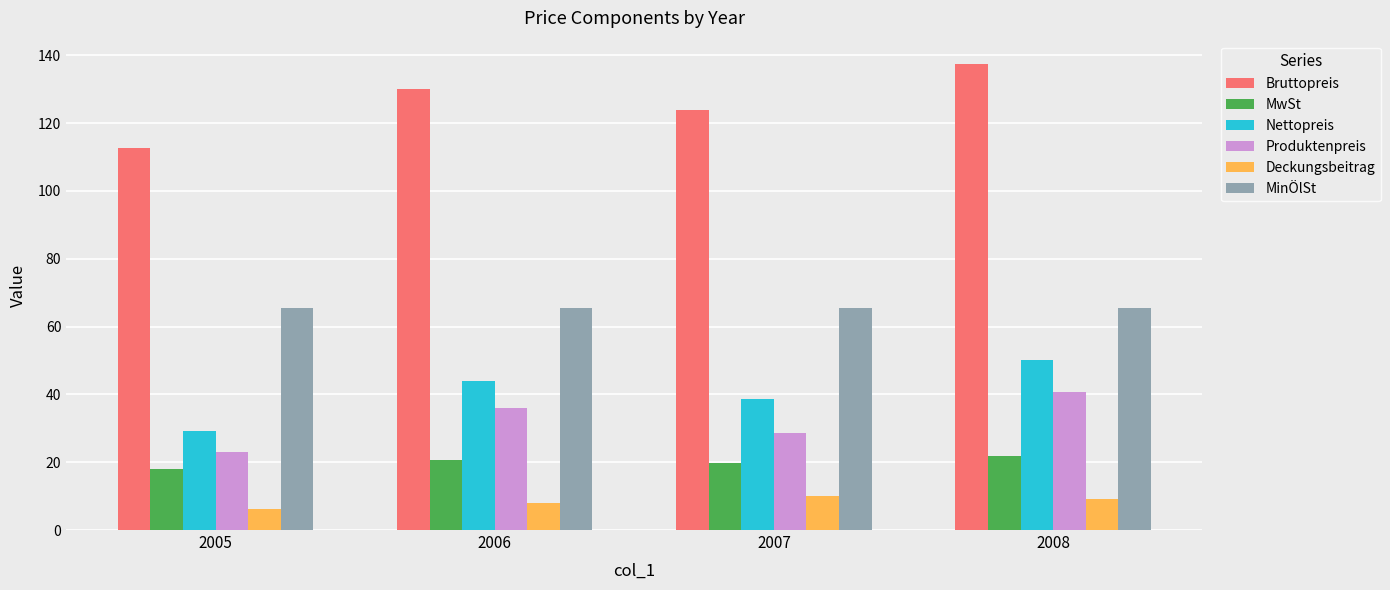

The MinÖlSt series shows 65.5 at 2007. True or false?

True